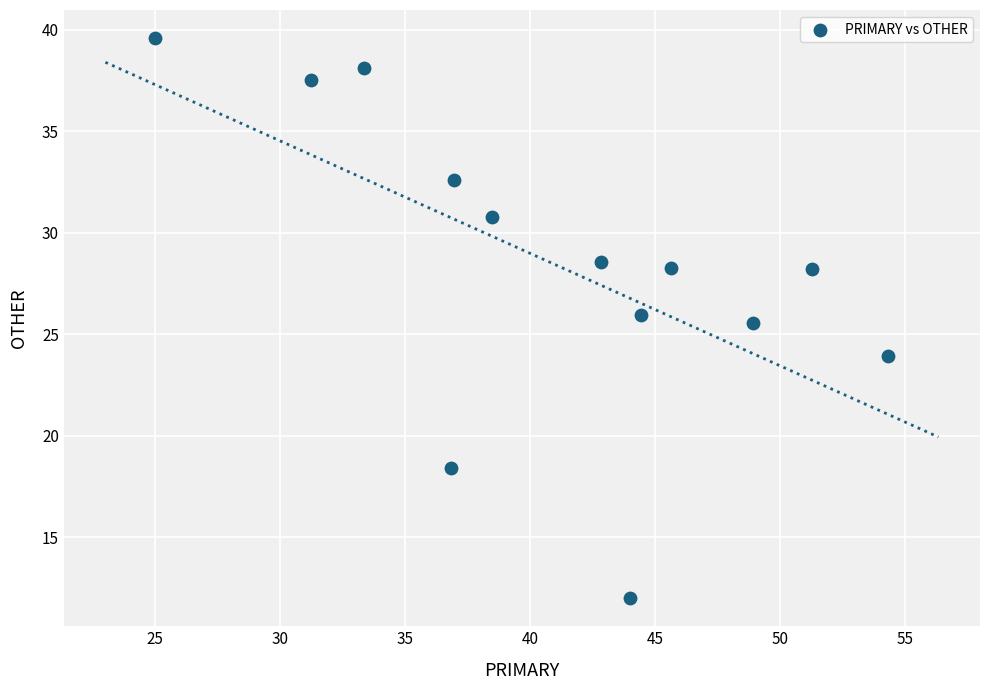

What is the range of X values (max minus min)?

29.3